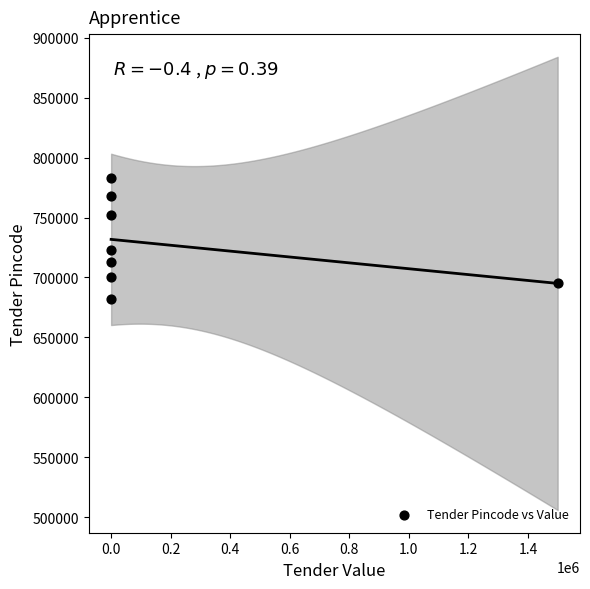

What Y value in the scatter plot is closest to 732835?

723133